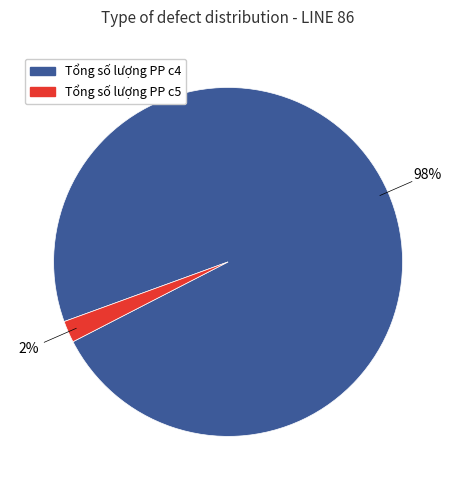

Which category has the biggest portion of the pie?

Tổng số lượng PP c4